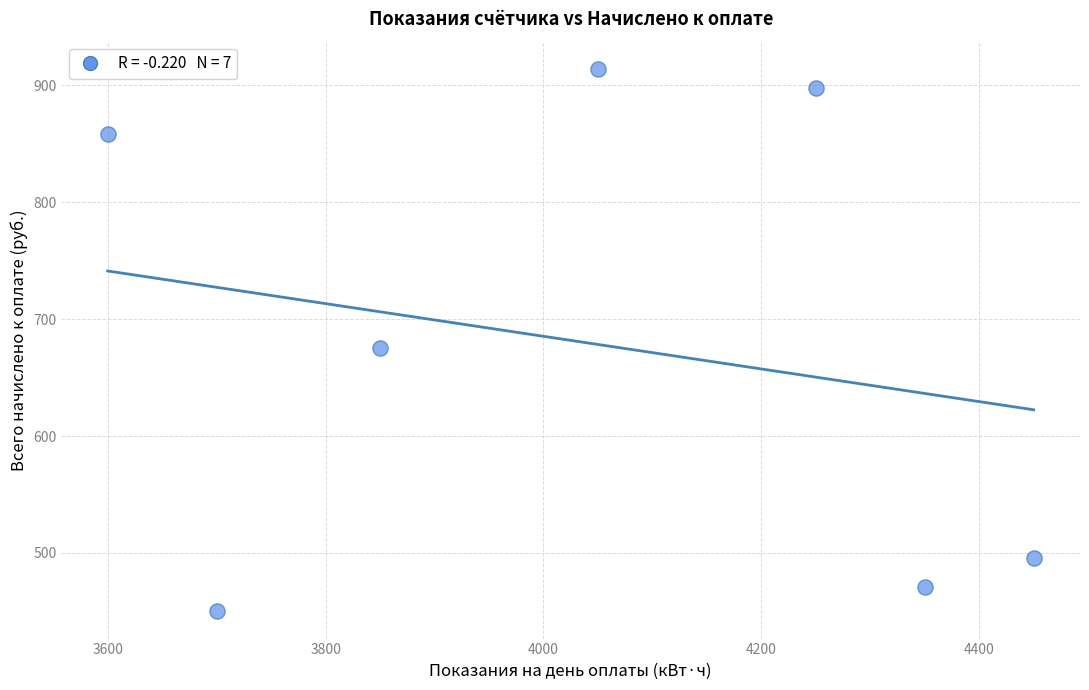

What is the range of Y values (max minus min)?

464